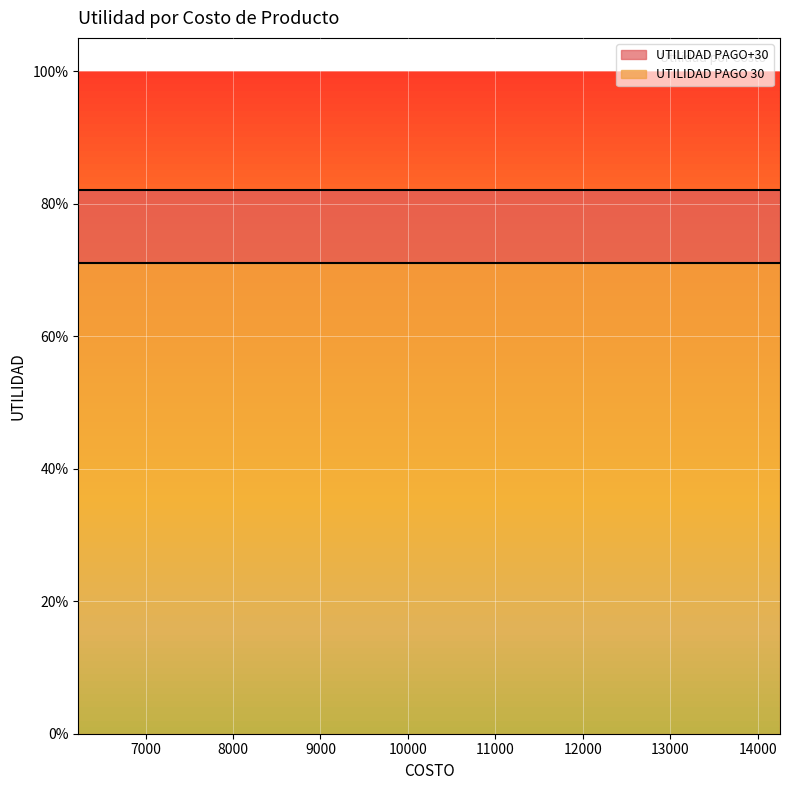

What is the sum of all UTILIDAD PAGO+30 values?

16.4